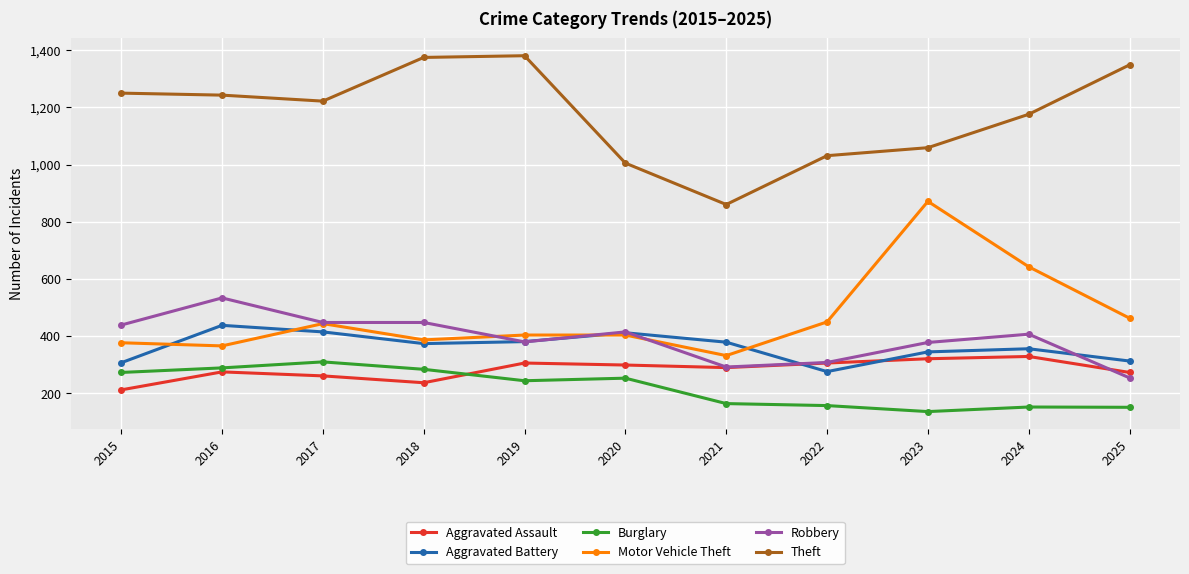

What is the difference between the highest and lowest values at 2019?

1138